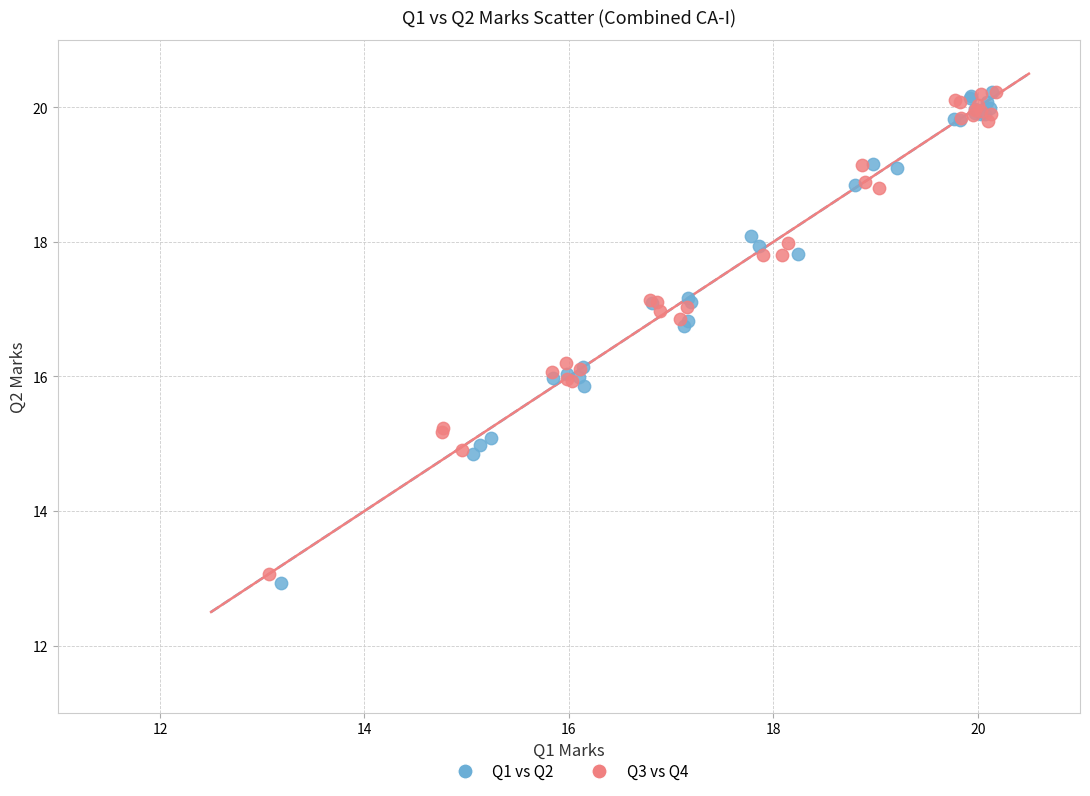

Which series has the largest Y range (max minus min)?

Q1 vs Q2